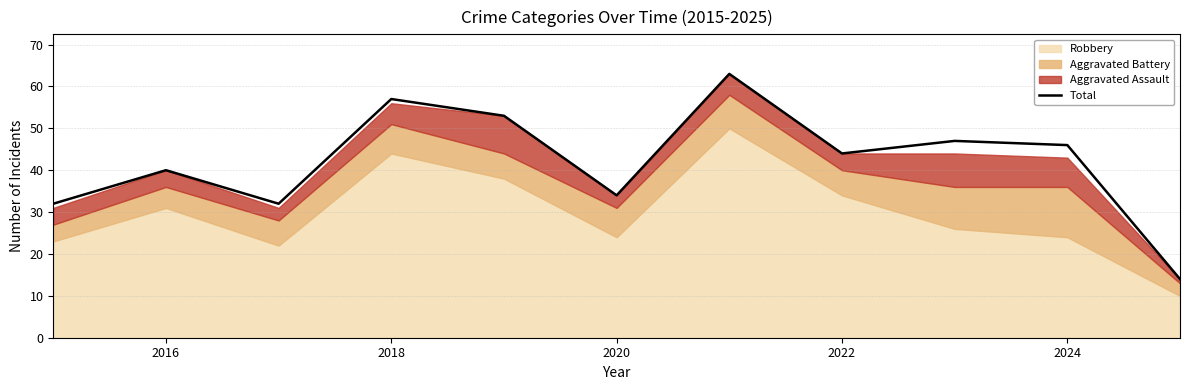

The Total series shows 34 at 2020. True or false?

True